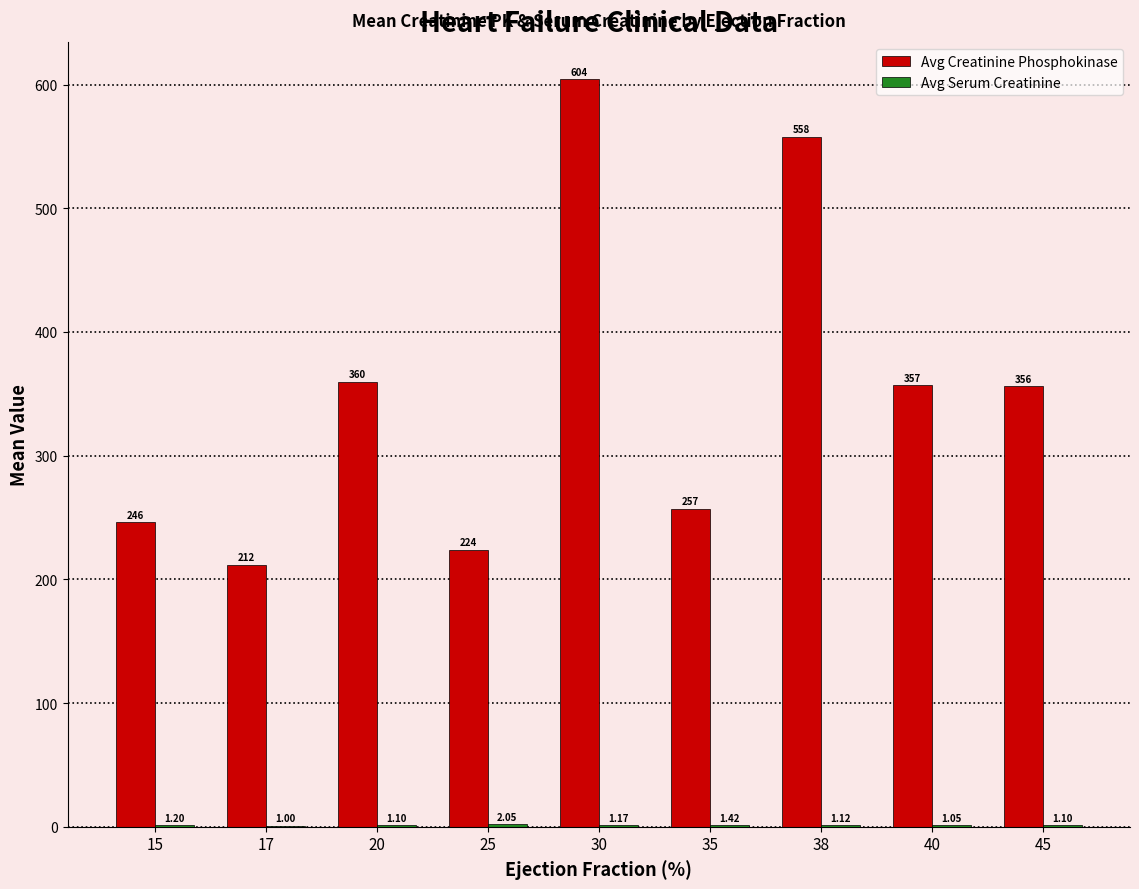

What value does the Avg Creatinine Phosphokinase series have at 40?

357.0